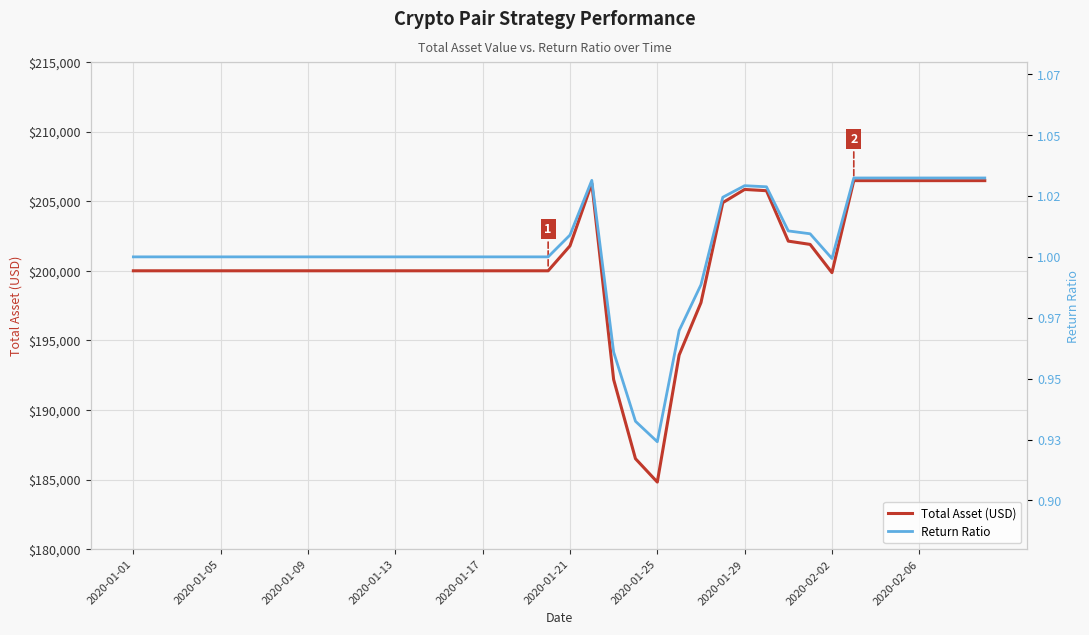

What is the highest value of the Total Asset (USD) series?

206477.0